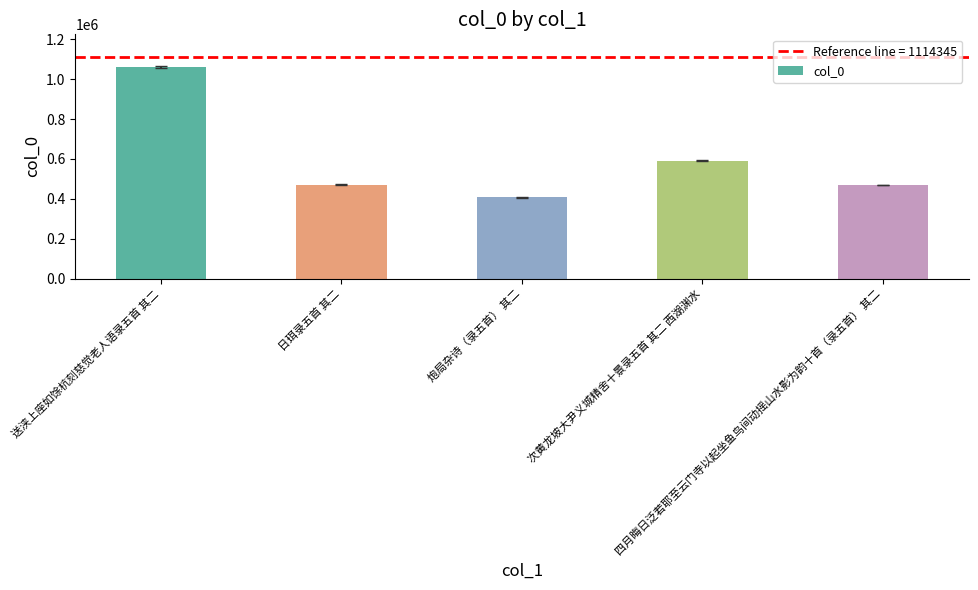

What is the value of the 4th bar from the left?

590716